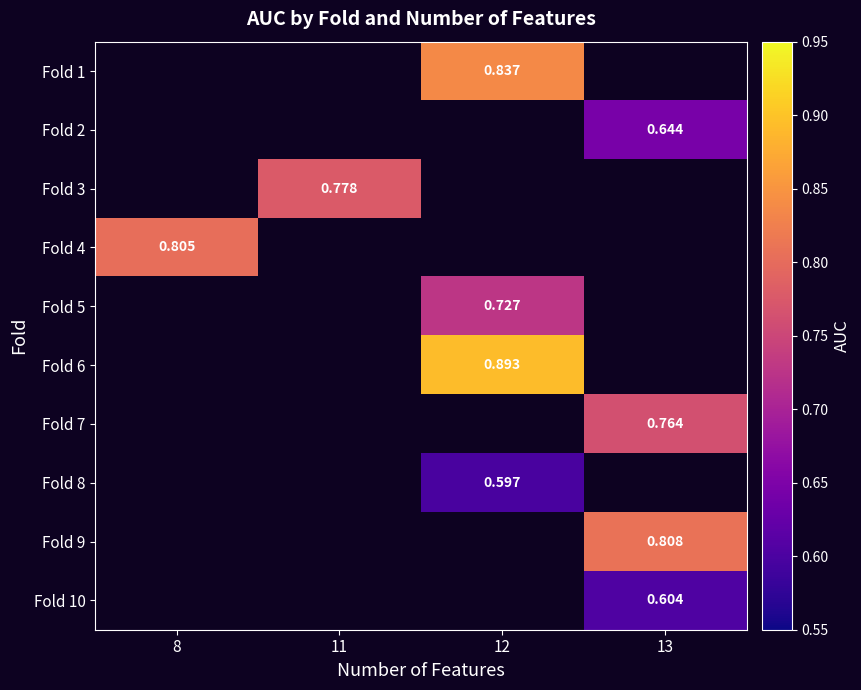

Which category has the highest value across all series?

12